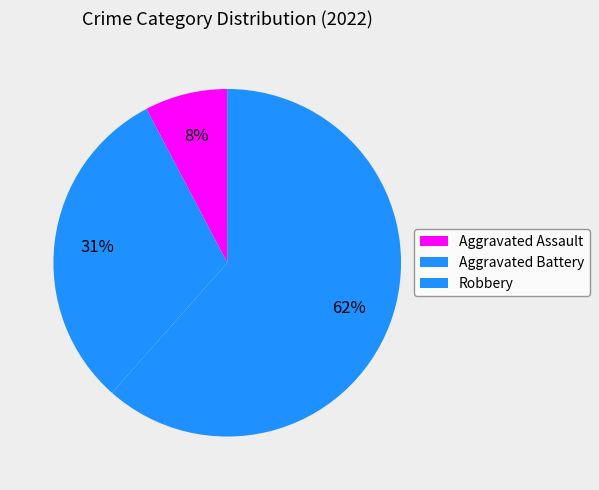

How many slices are in this pie chart?

3